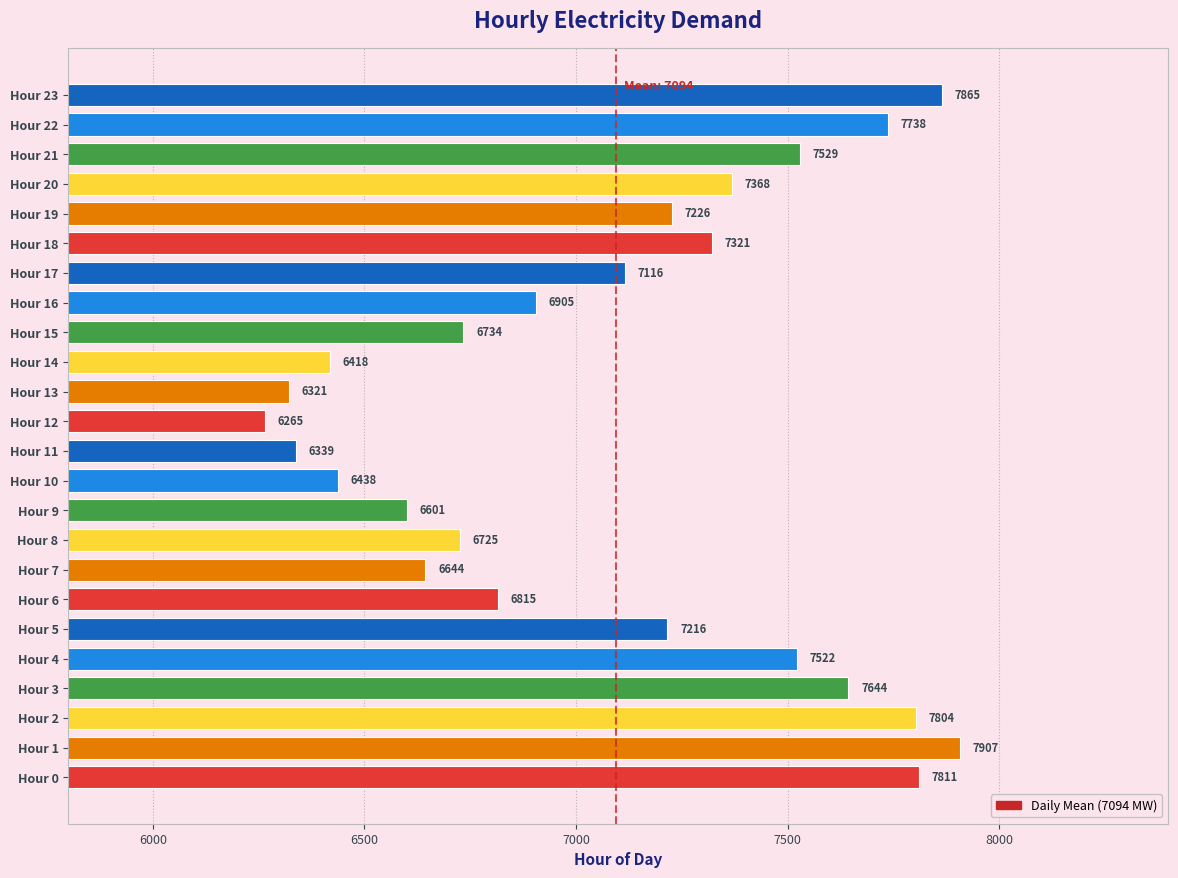

Count the number of categories in the chart.

24